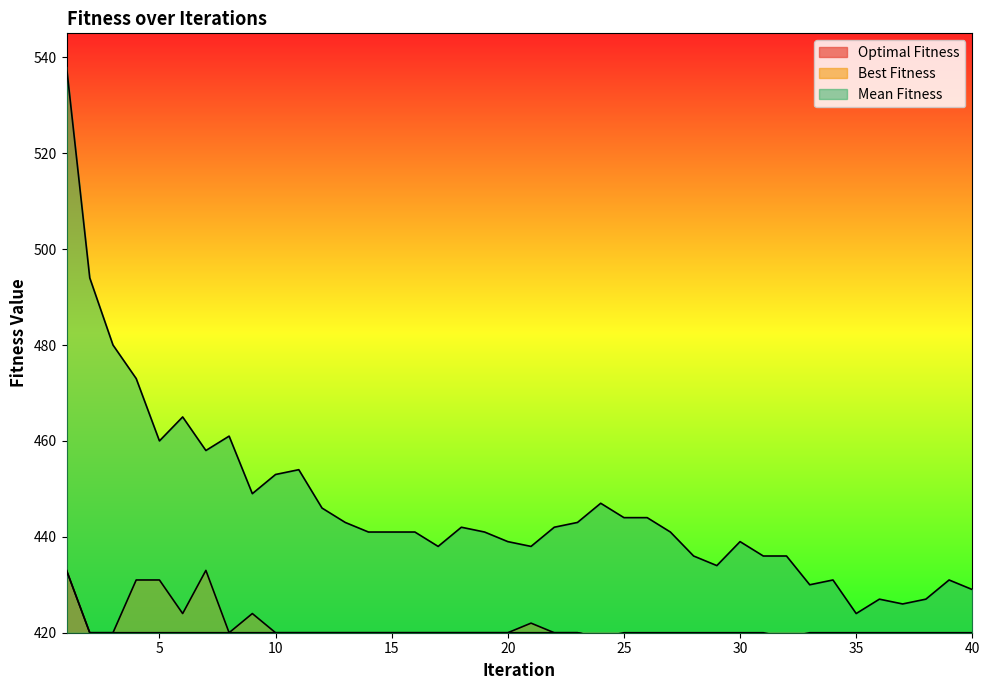

Where does the Mean Fitness series first go above 441?

1